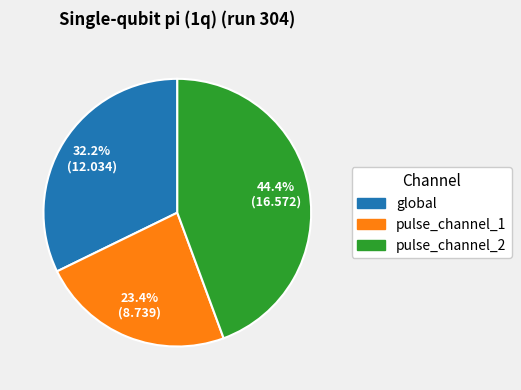

Count the number of slices in the pie.

3